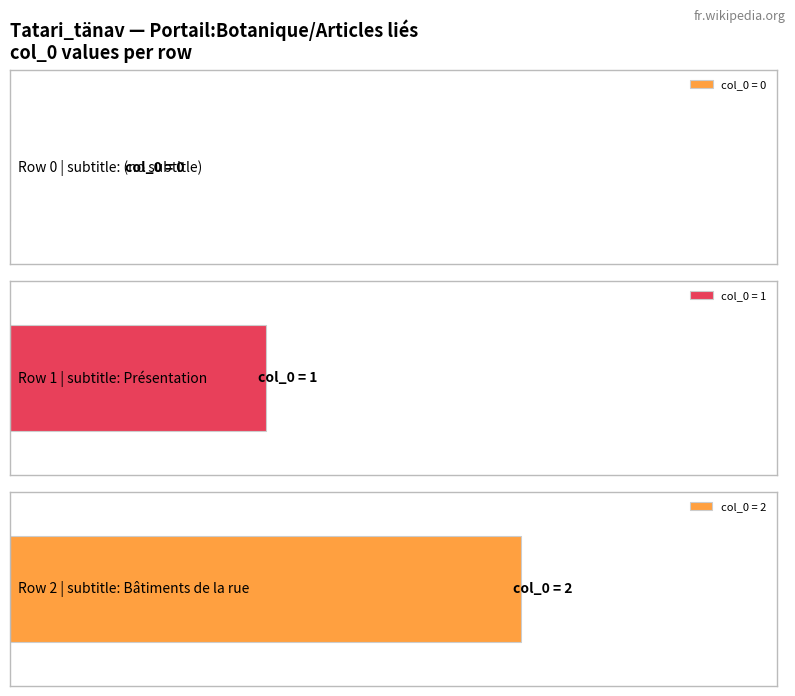

Which category has the lowest value in the Maximum utilization series?

Tatari_tänav - Row 0